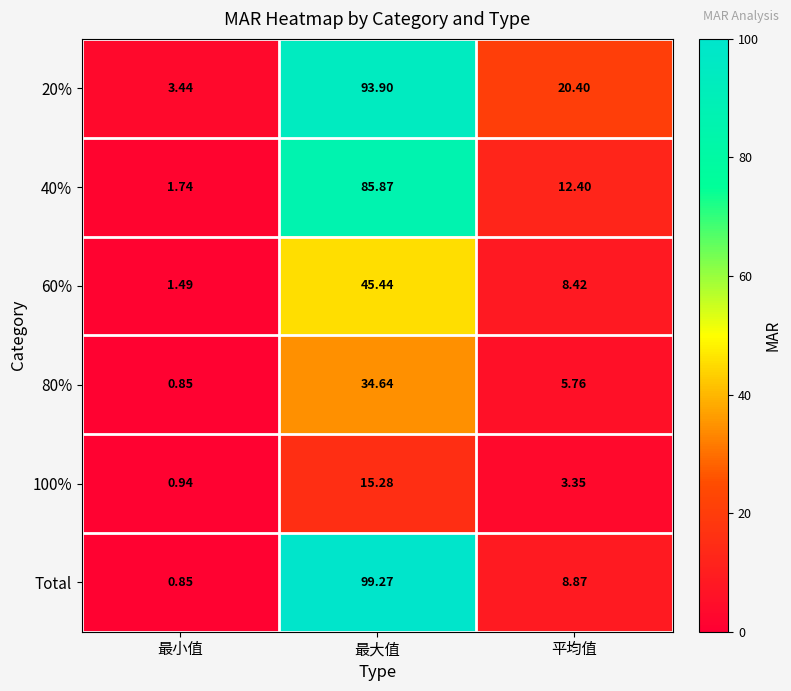

Rank the series by their maximum value, from highest to lowest.

Total, 20%, 40%, 60%, 80%, 100%